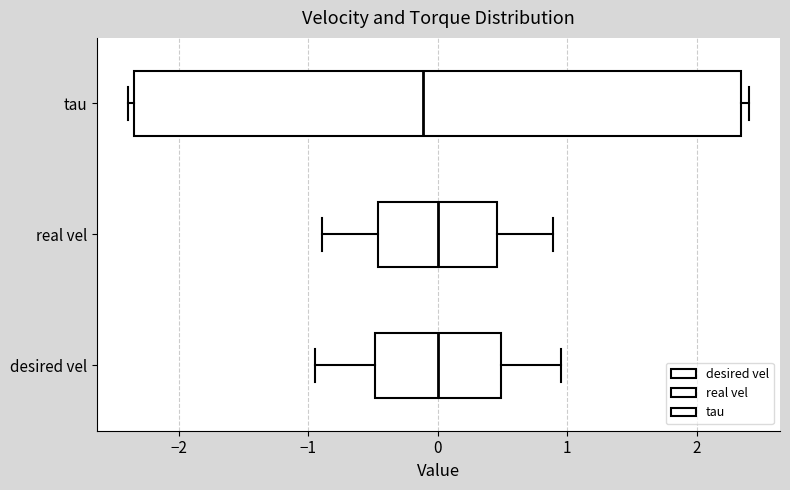

Where does the left whisker of the box for desired vel end on the x-axis? The values are not printed on the chart, so give them approximately, as read against the axis.

-0.9